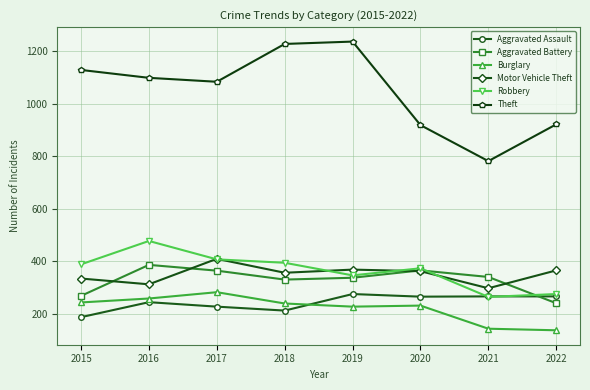

At how many categories does at least one series exceed 792?

7